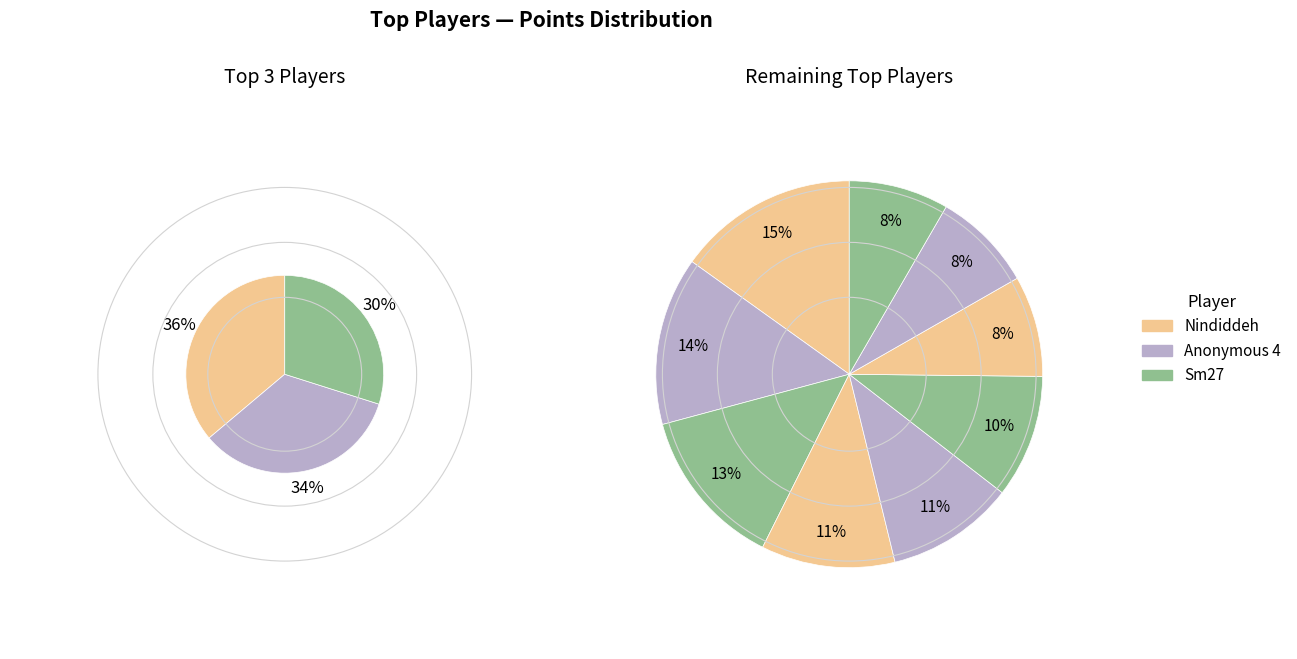

Which slice is the largest?

Nindiddeh